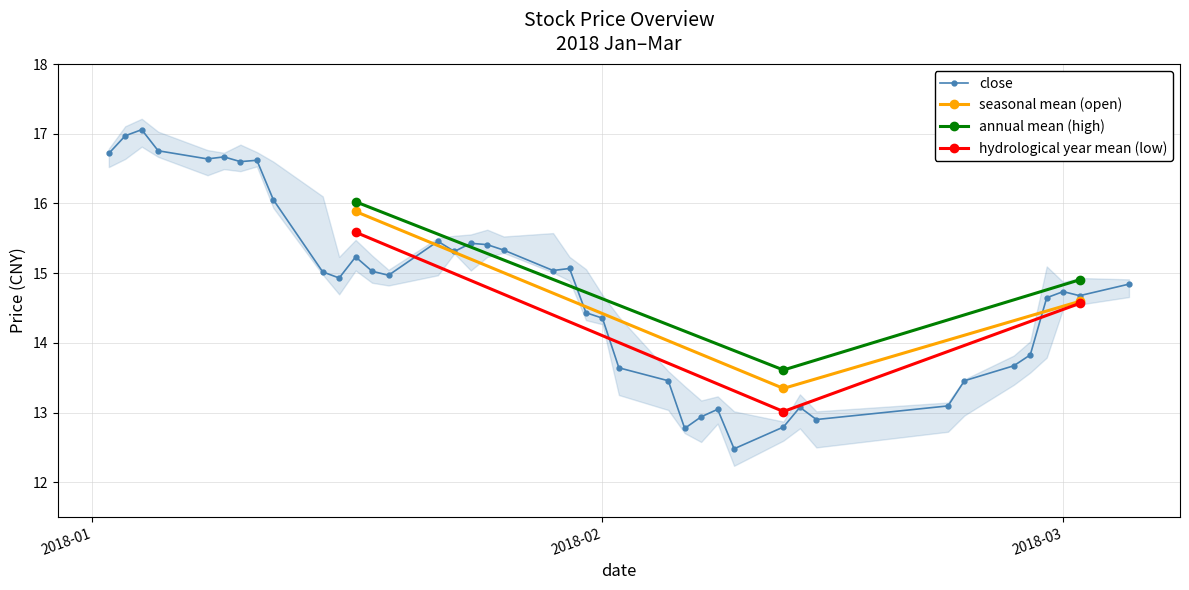

What is the approximate value of open at 20?

15.0